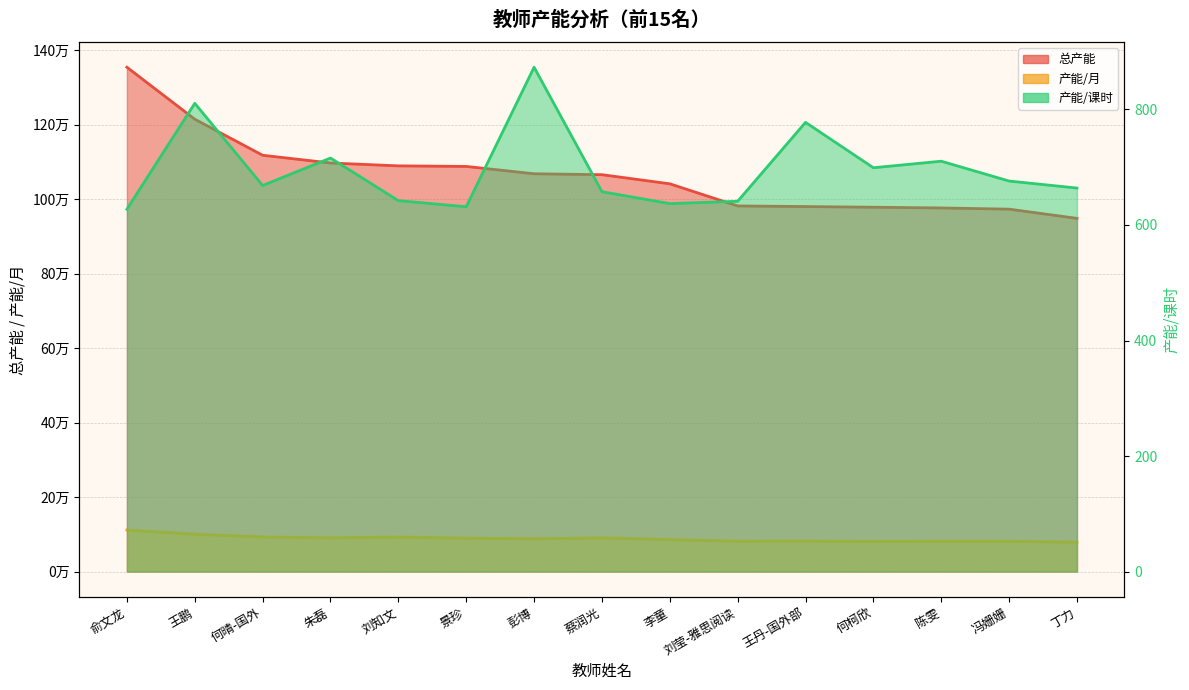

True or false: 总产能 and 产能/课时 cross at least once.

False